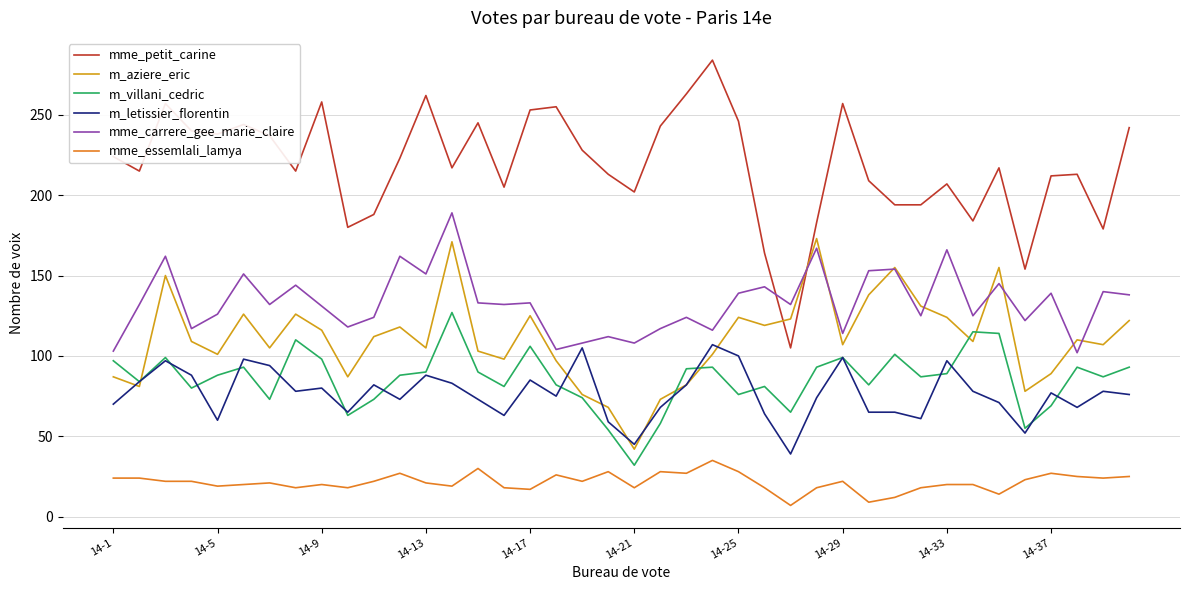

What is the minimum value shown in the chart?

7